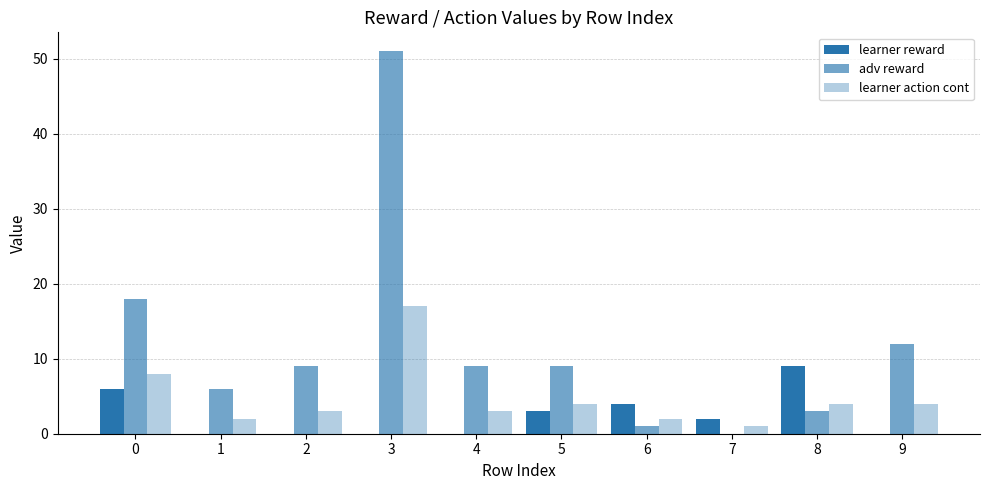

Are the bars grouped side by side (vs. stacked)?

Yes